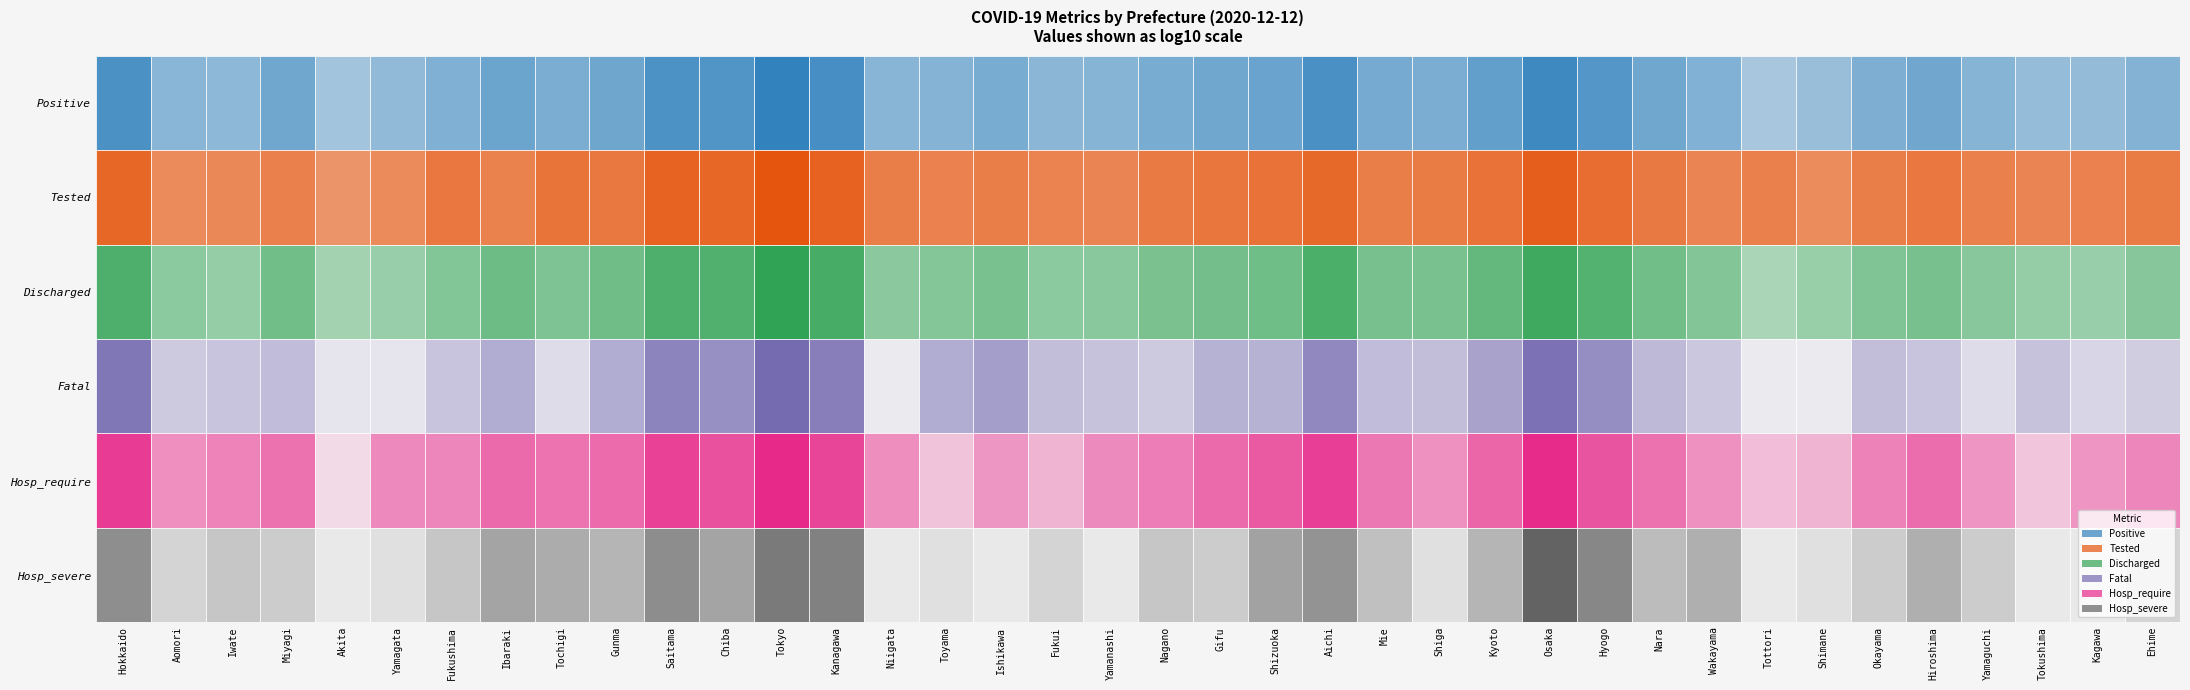

What is the minimum value for Positive?

67